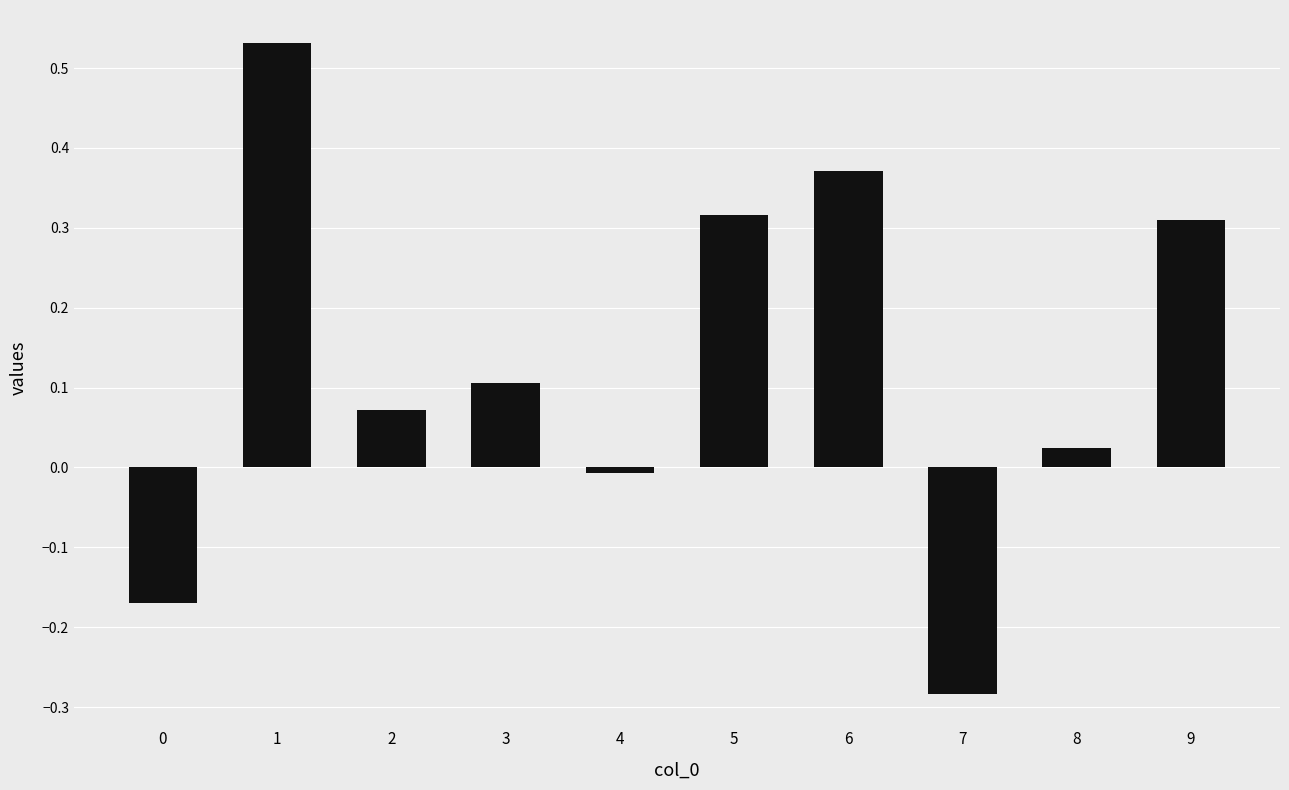

Which category has the lowest value across all series?

7